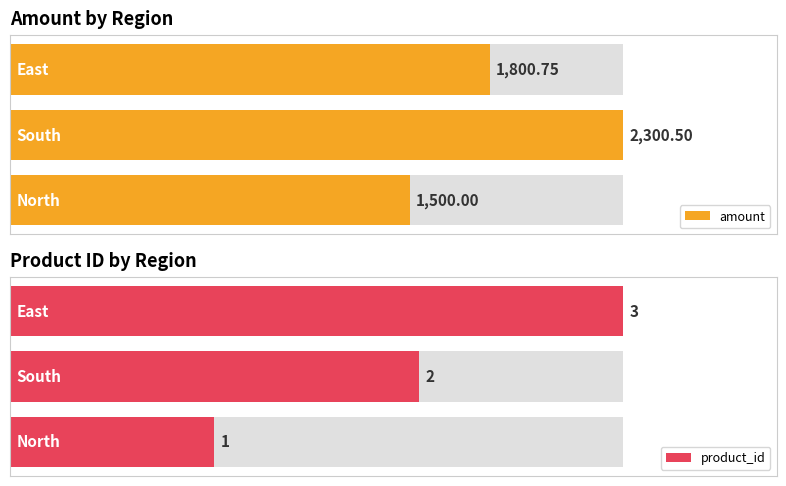

Is it true that product_id equals 2.0 at South?

True